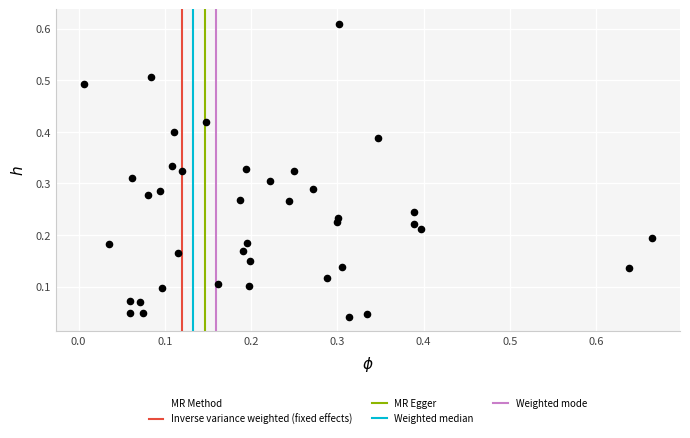

What is the range of X values (max minus min)?

0.7